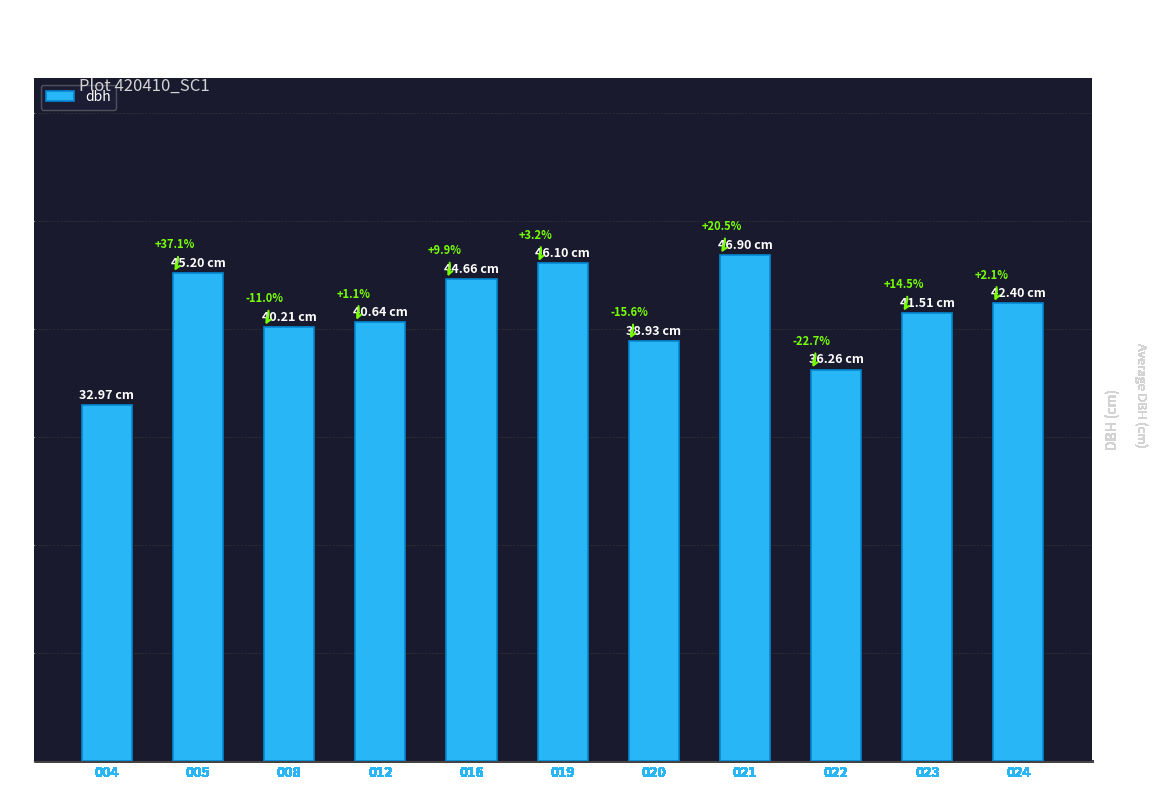

How many bars are there in total?

11